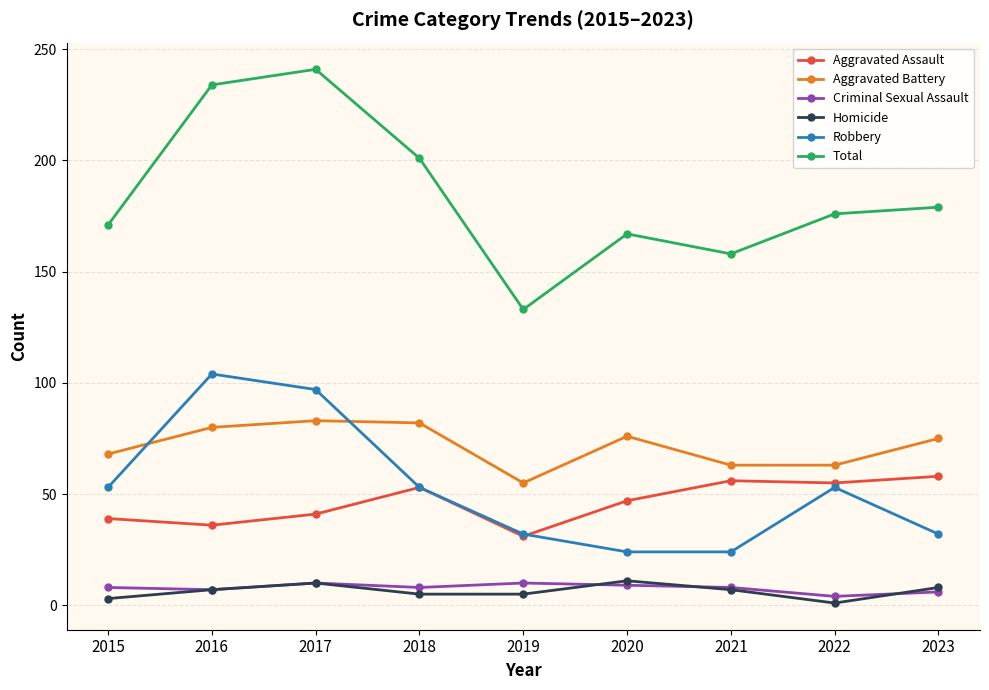

Which series has the largest range (max minus min)?

Total